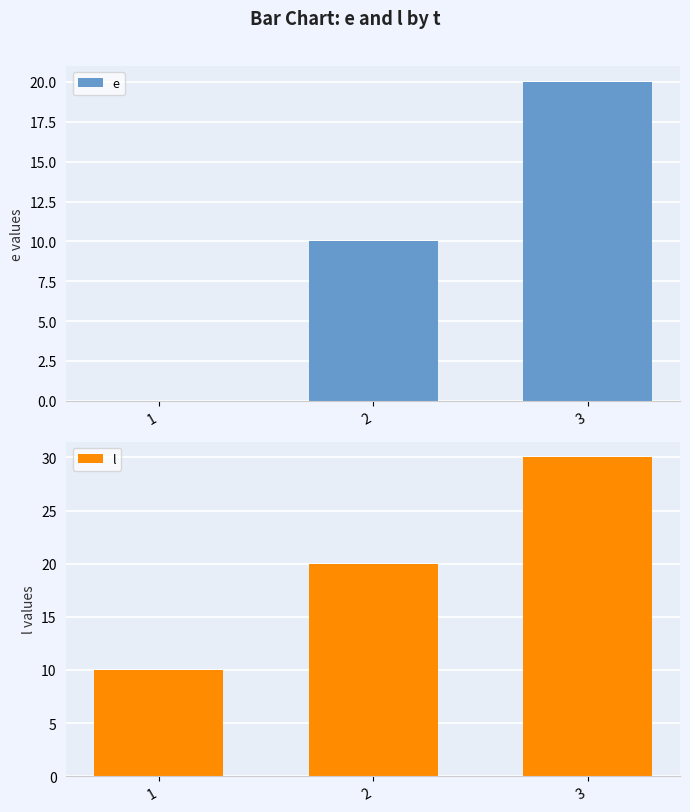

What is the average value of the l series?

20